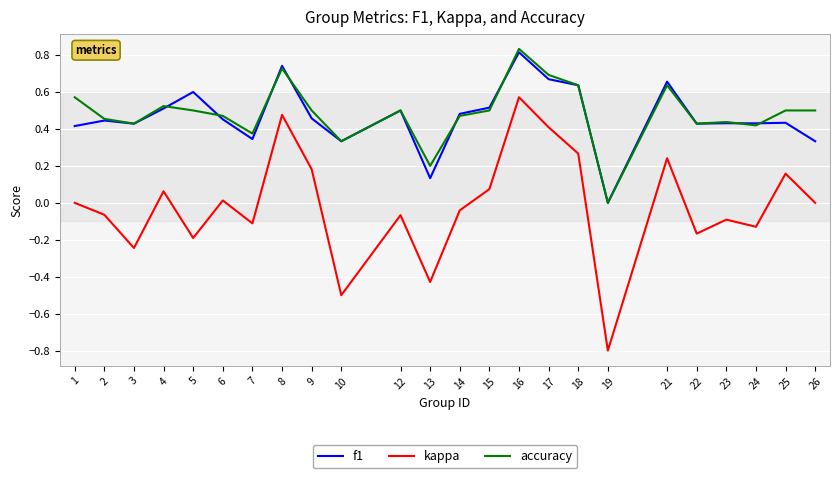

True or false: kappa and f1 intersect in this chart.

False